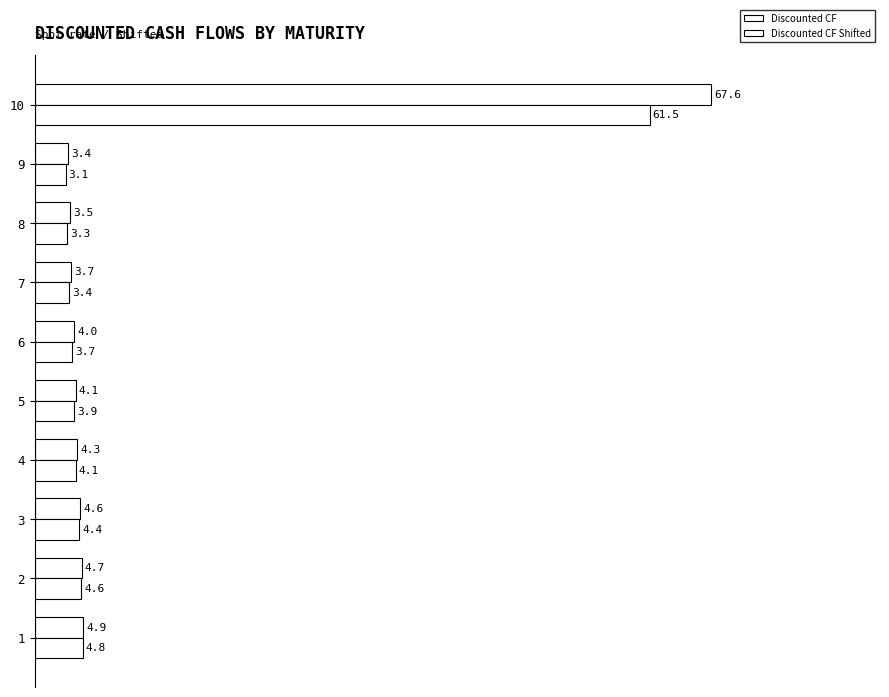

How many data points in Discounted CF Shifted are less than 4?

5